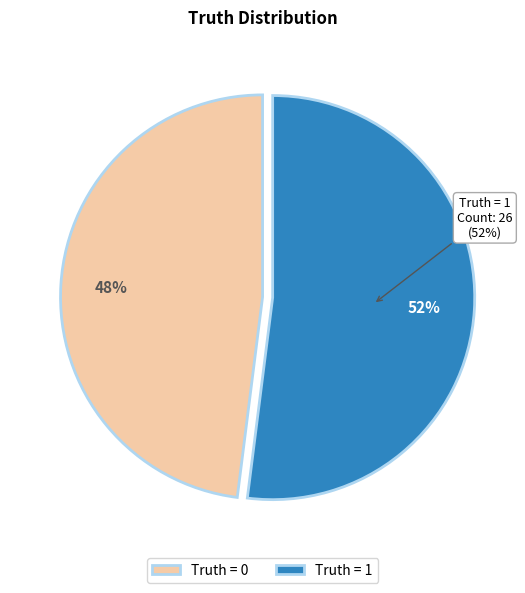

How many slices are in this pie chart?

2